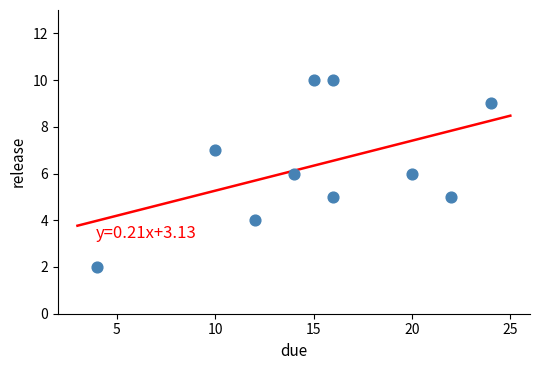

What is the average X value?

15